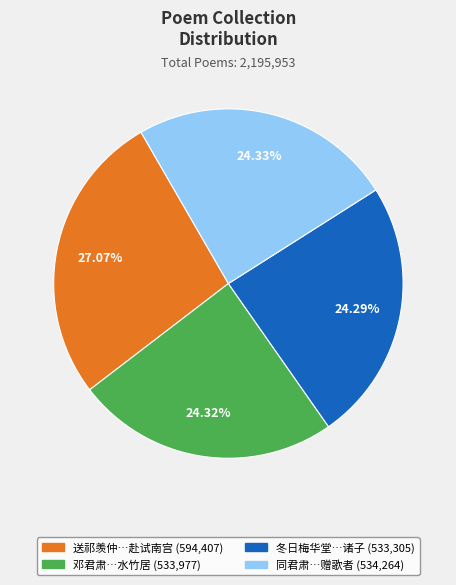

Is there a majority slice in this chart?

No